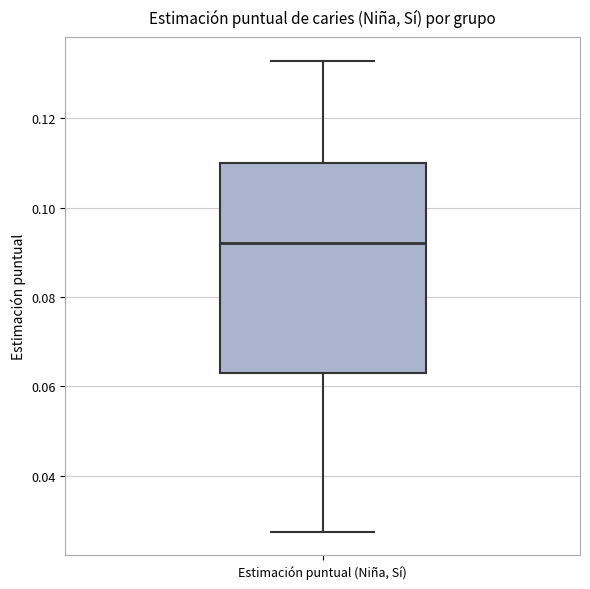

Where is the lower edge of the box for Estimación puntual (Niña, Sí) on the y-axis? The values are not printed on the chart, so give them approximately, as read against the axis.

0.064